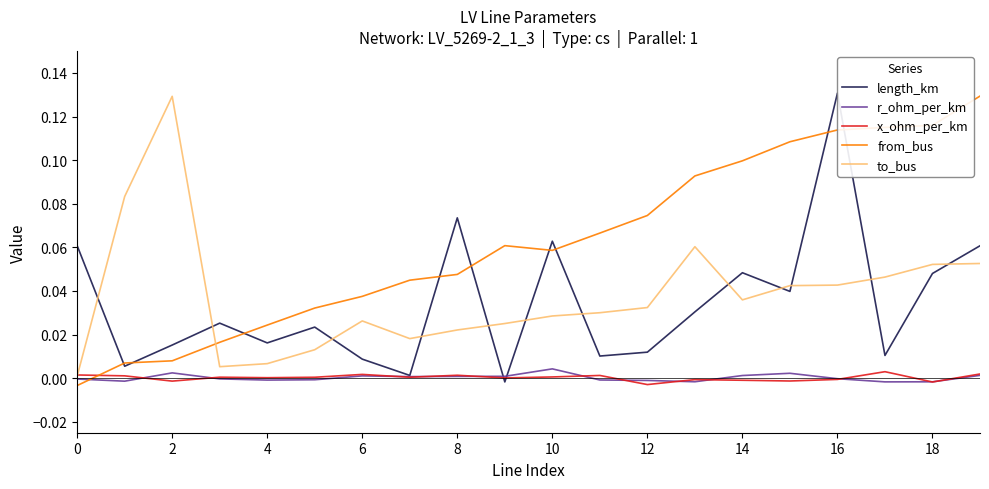

Does the chart display data point markers on the line(s)?

No